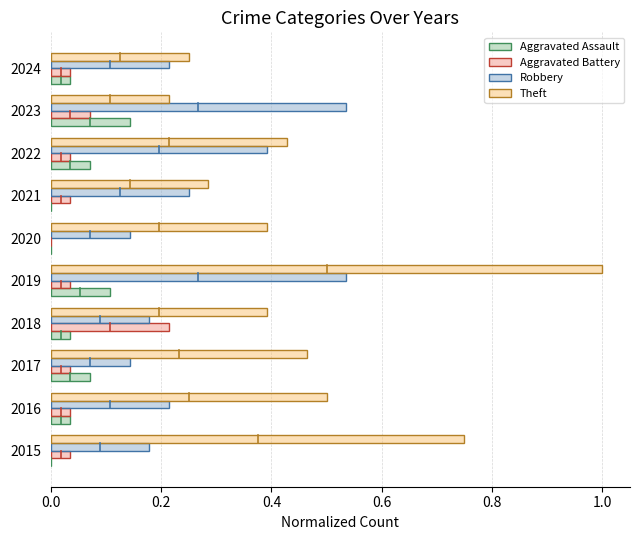

Which category has the highest value across all series?

2019